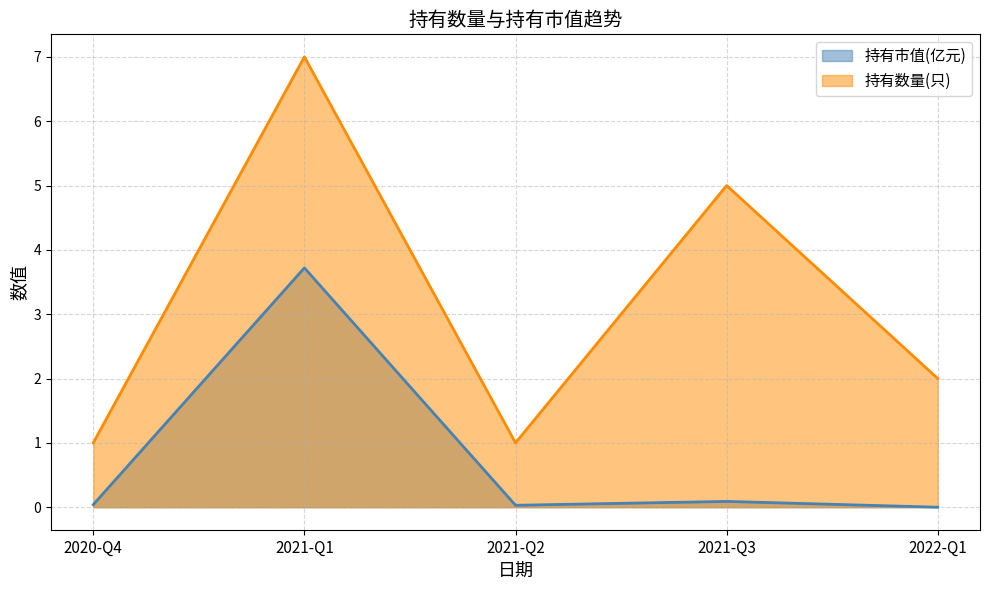

What is the value of the 持有市值(亿元) point at the 2nd from the left?

3.7